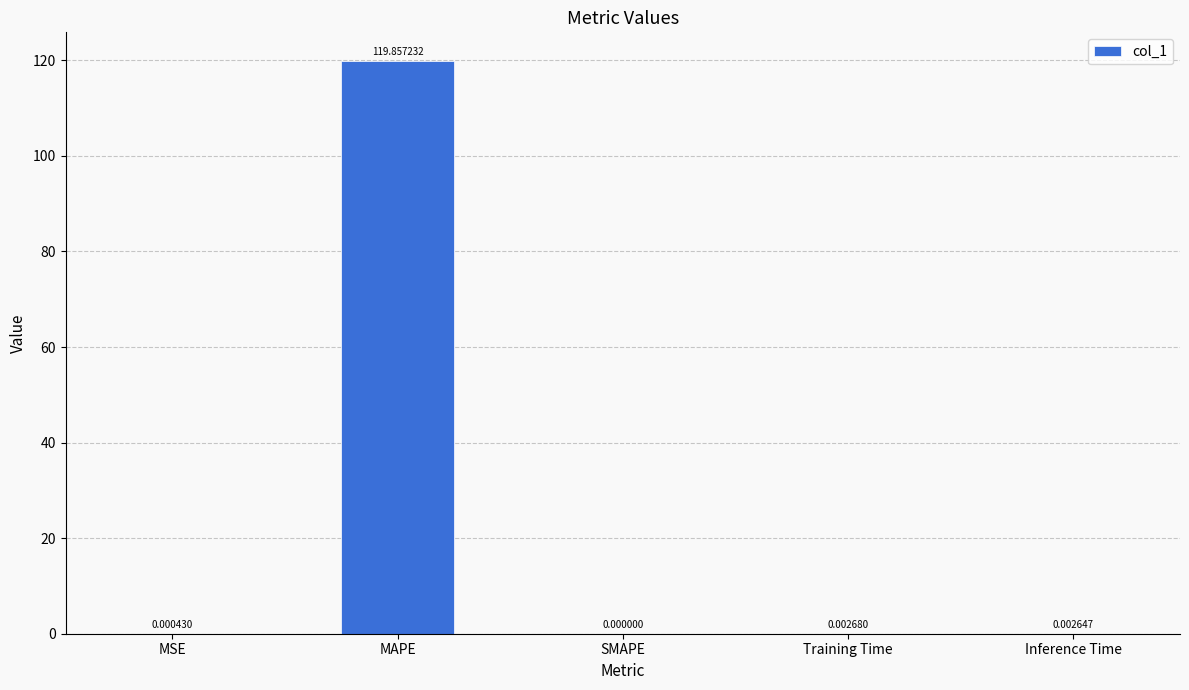

What is the sum of the values at MAPE and SMAPE?

119.9